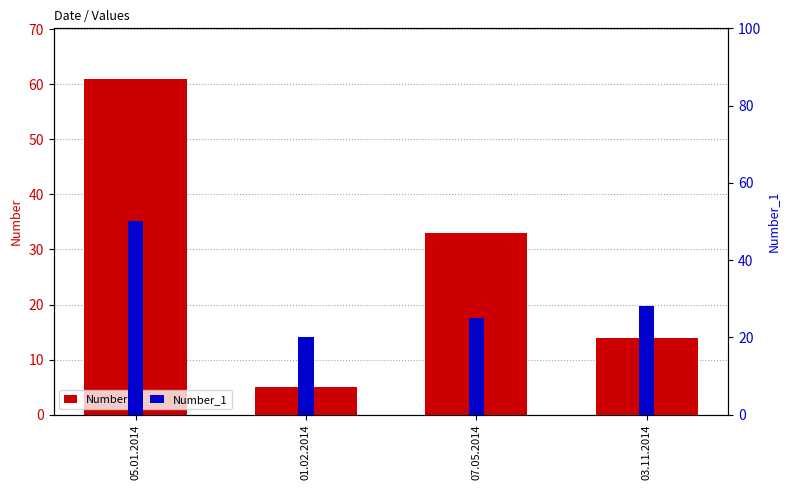

At 07.05.2014, list the series in order from largest to smallest.

Number, Number_1